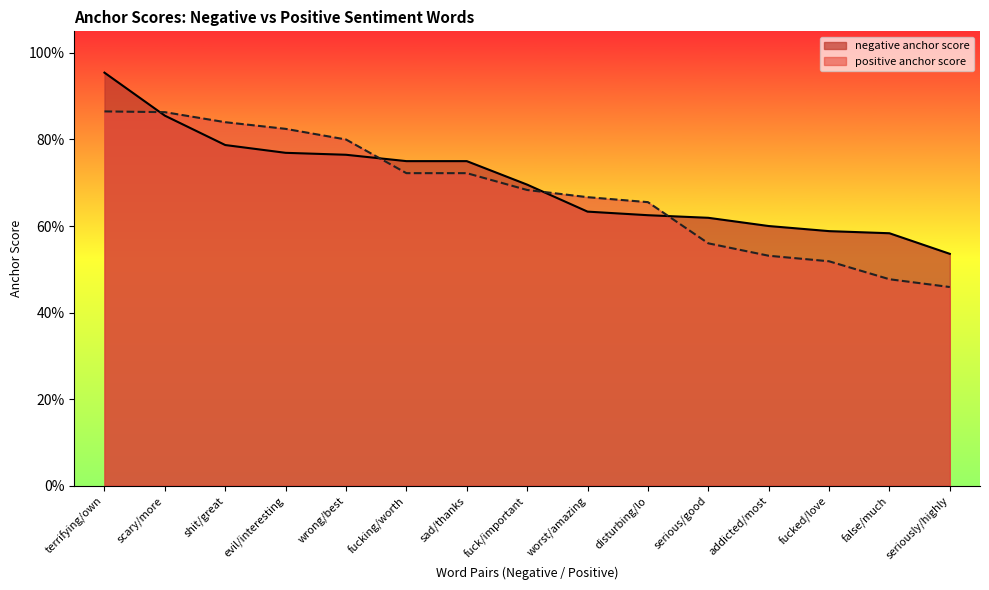

Does the chart display data point markers on the line(s)?

No